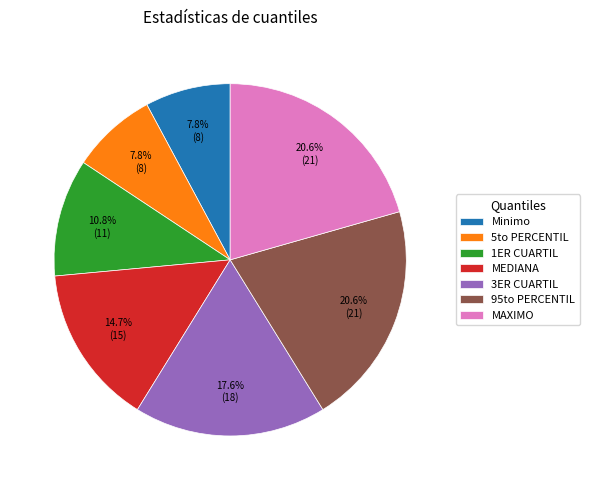

Combined, do 3ER CUARTIL and 95to PERCENTIL account for over 50%?

No